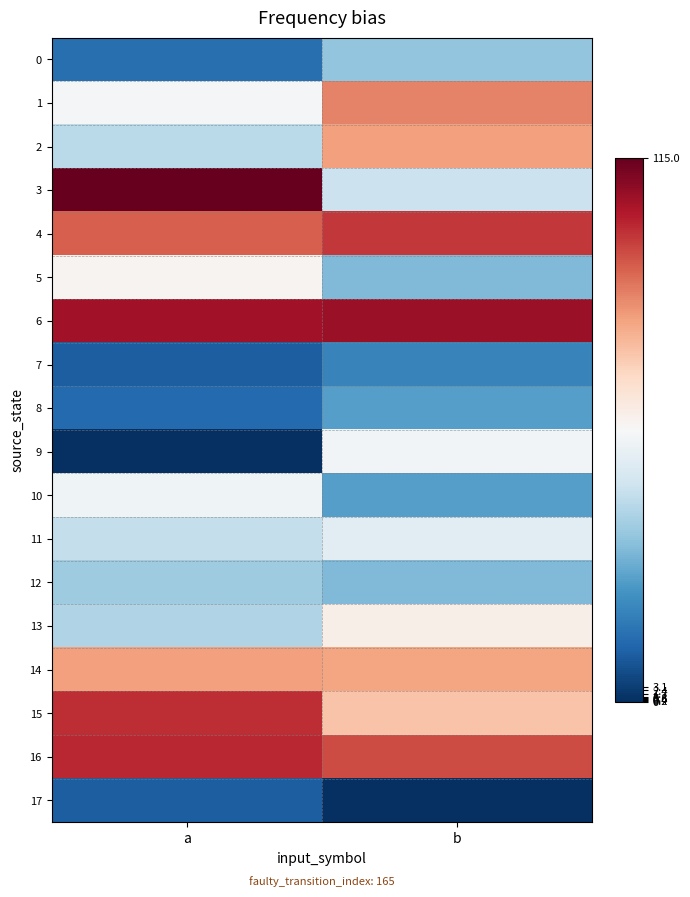

Which series changed the most between a and b?

3